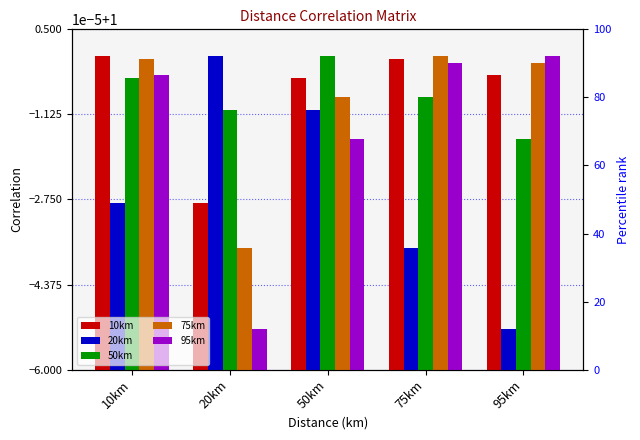

Reading left to right, extract all data points from this chart.

10km: 1.0	1.0	1.0	1.0	1.0
20km: 1.0	1.0	1.0	1.0	1.0
50km: 1.0	1.0	1.0	1.0	1.0
75km: 1.0	1.0	1.0	1.0	1.0
95km: 1.0	1.0	1.0	1.0	1.0